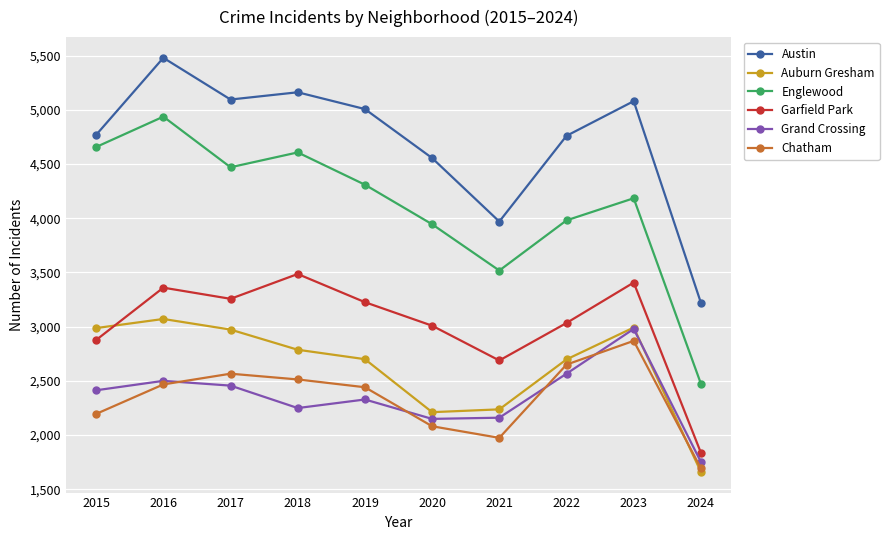

True or false: Garfield Park has a value of 1942 at 2023.

False